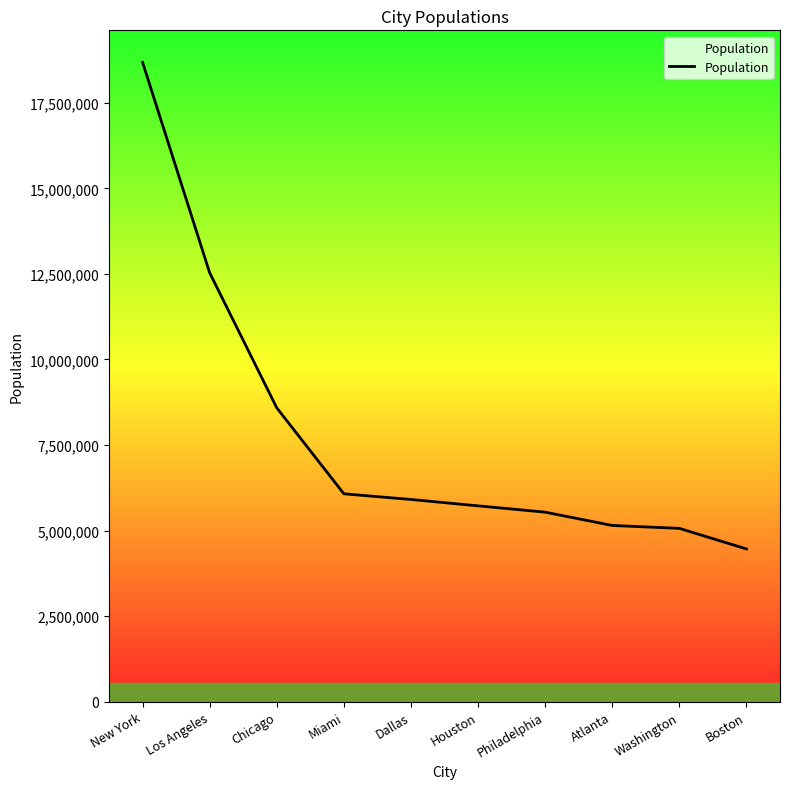

How many categories are shown in the chart?

10